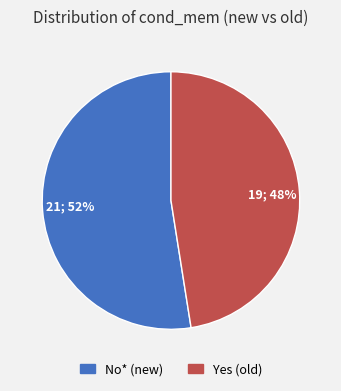

Is the sum of 21; 52% and 19; 48% greater than half?

Yes